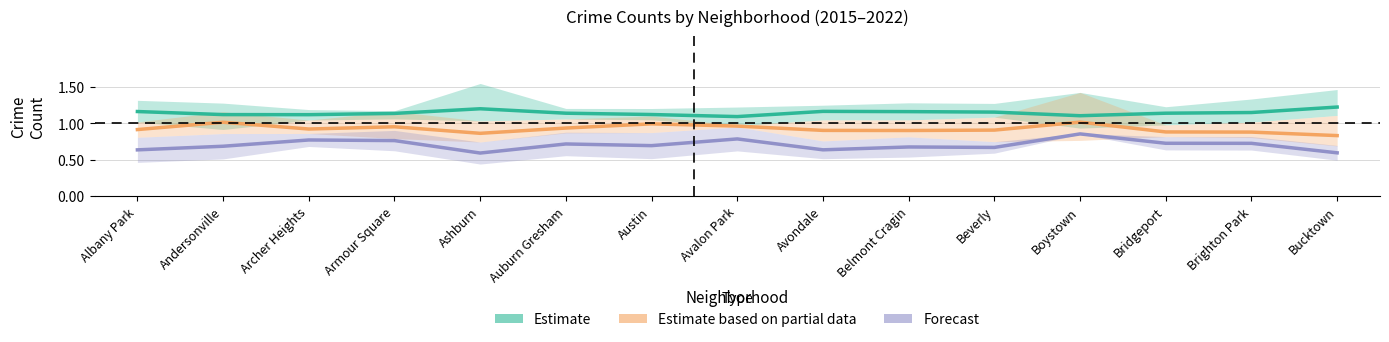

Rank the series by their maximum value, from lowest to highest.

Forecast, Estimate based on partial data, Estimate